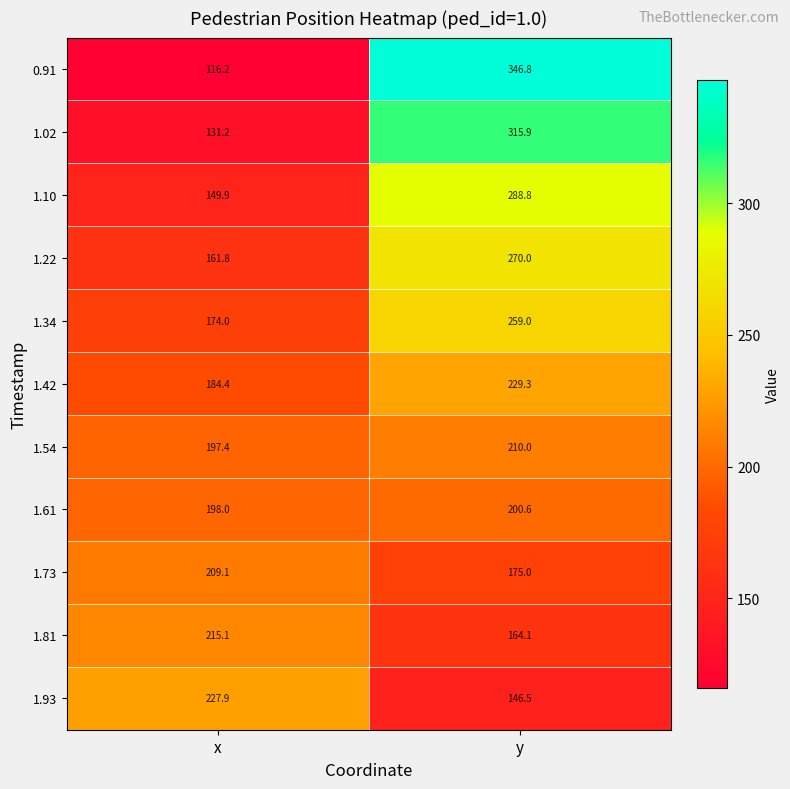

True or false: 1.73 has a value of 209.1 at x.

True